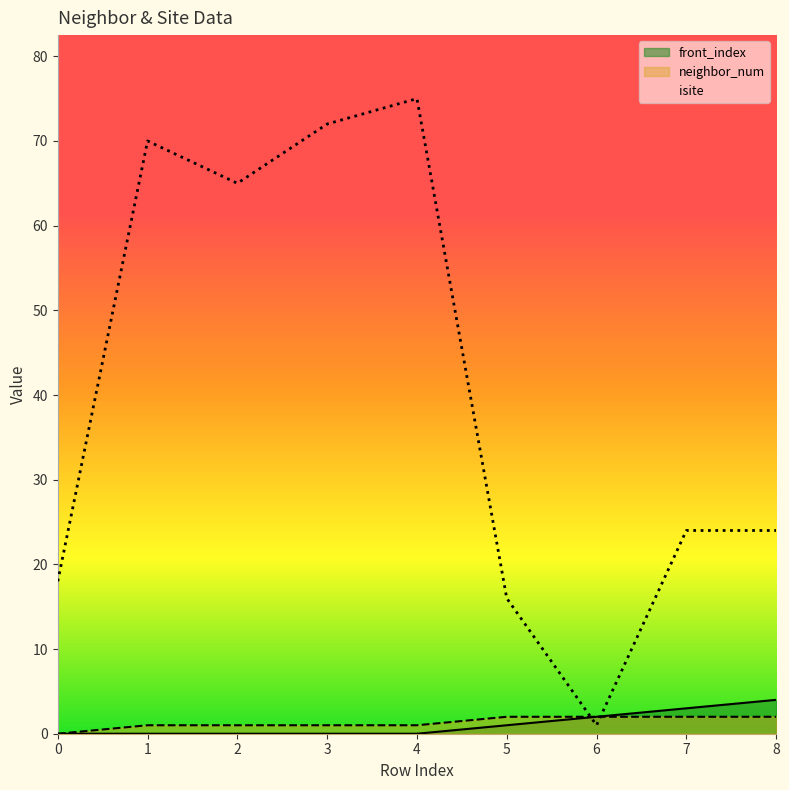

At which category does the chart reach its peak across all series?

4